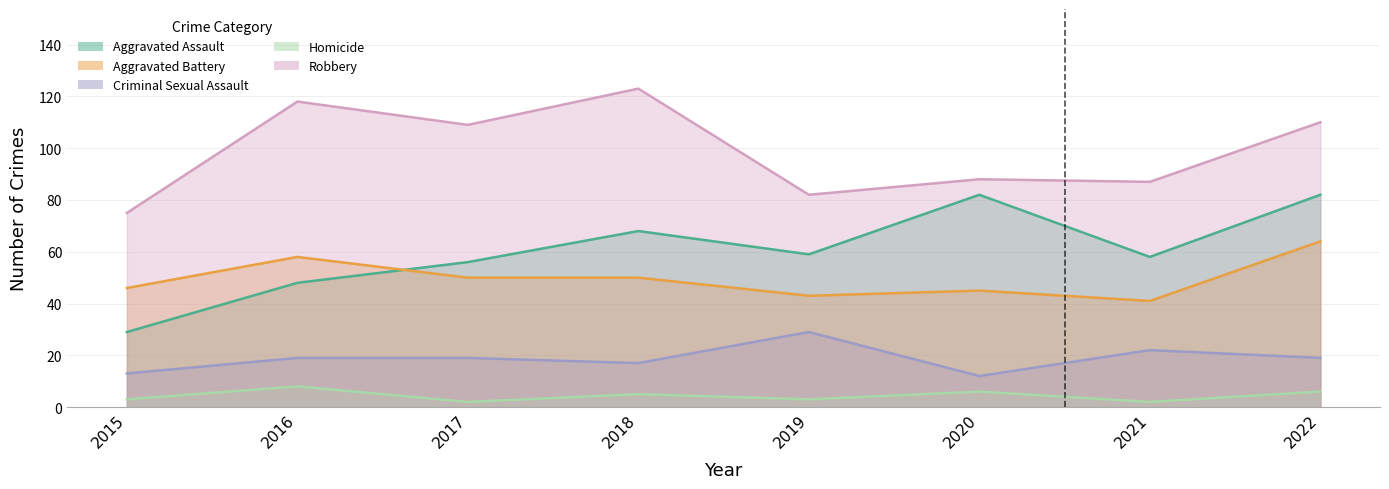

True or false: Robbery has a value of 55 at 2021.

False